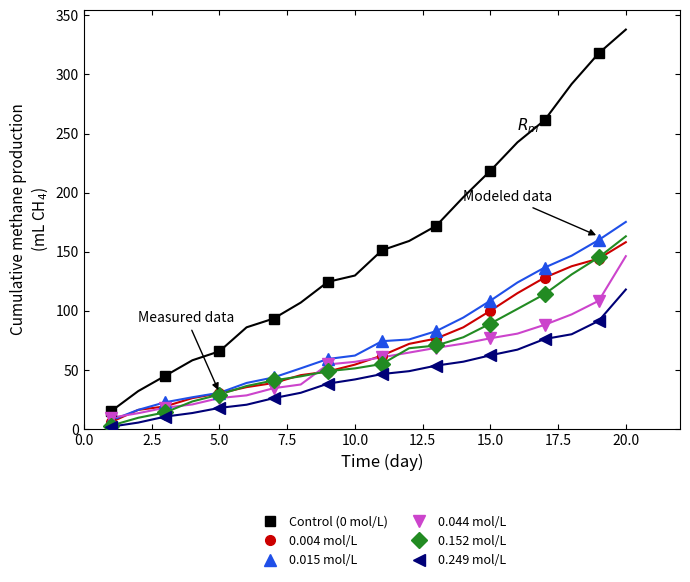

True or false: Control (0 mol/L) and 0.004 mol/L cross at least once.

False